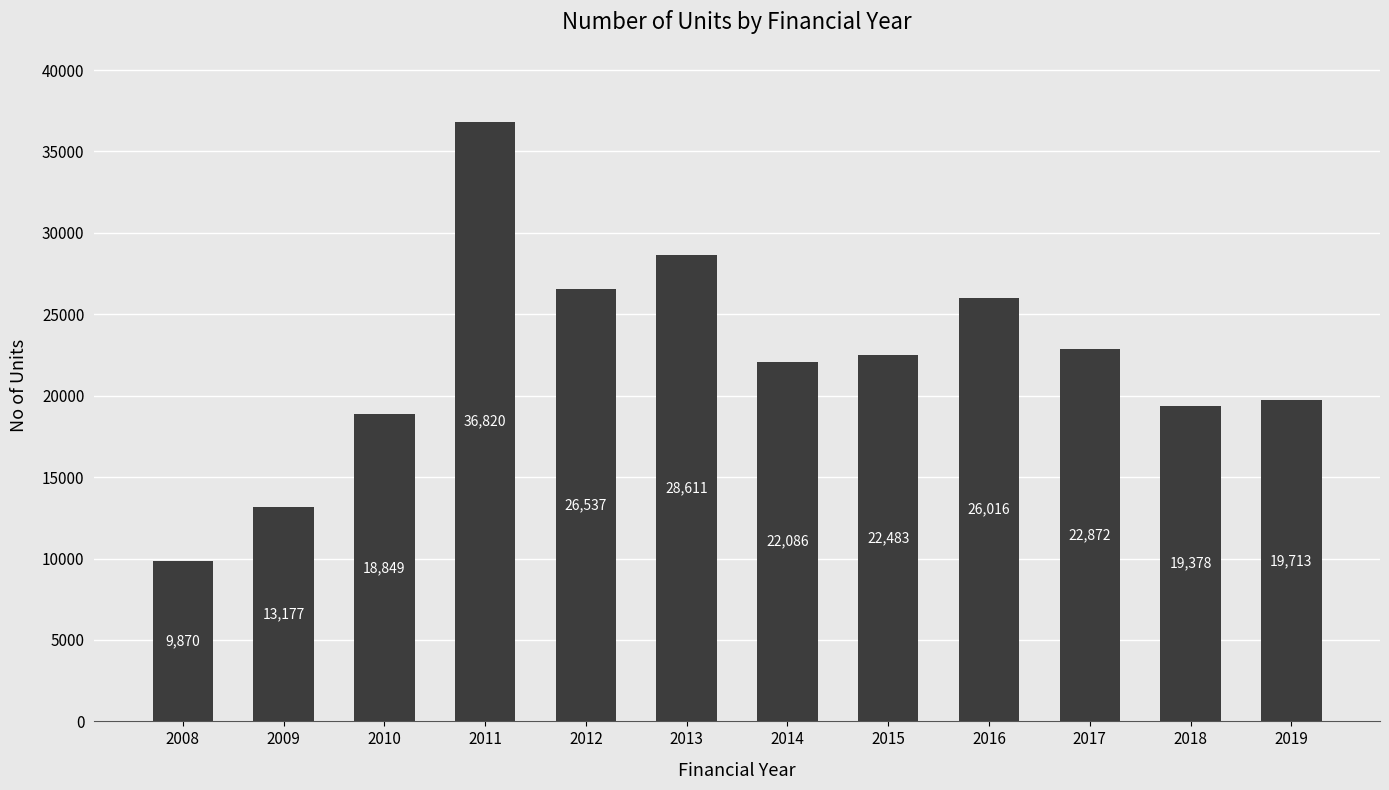

What is the difference between the values at 2009 and 2010?

5672